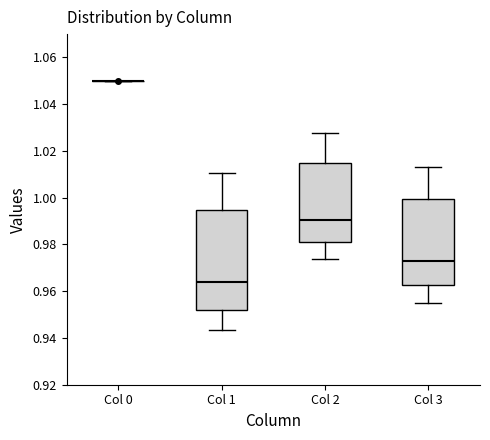

Where is the upper edge of the box for Col 2 on the y-axis? The values are not printed on the chart, so give them approximately, as read against the axis.

1.014